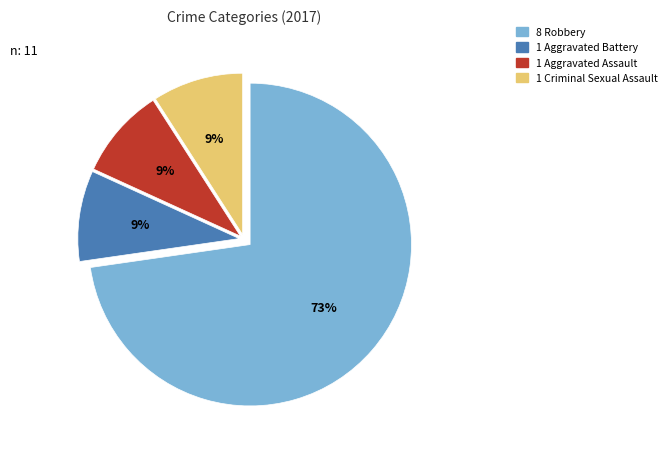

How many segments does this pie chart have?

4